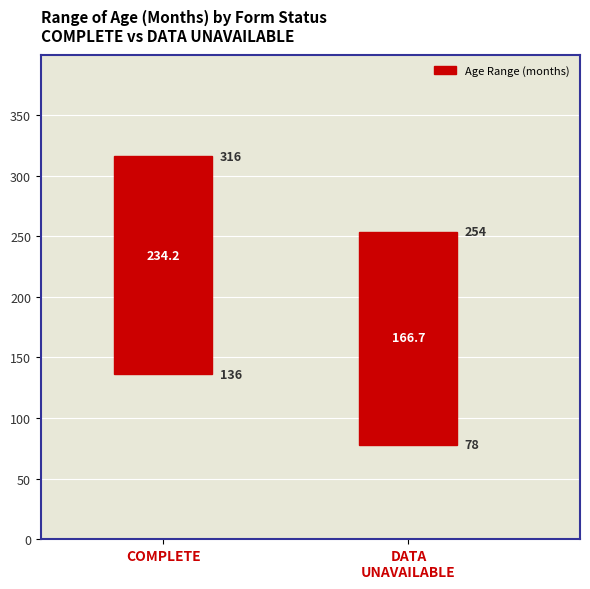

What is the ratio of the value at COMPLETE to the value at DATA
UNAVAILABLE?

1.0